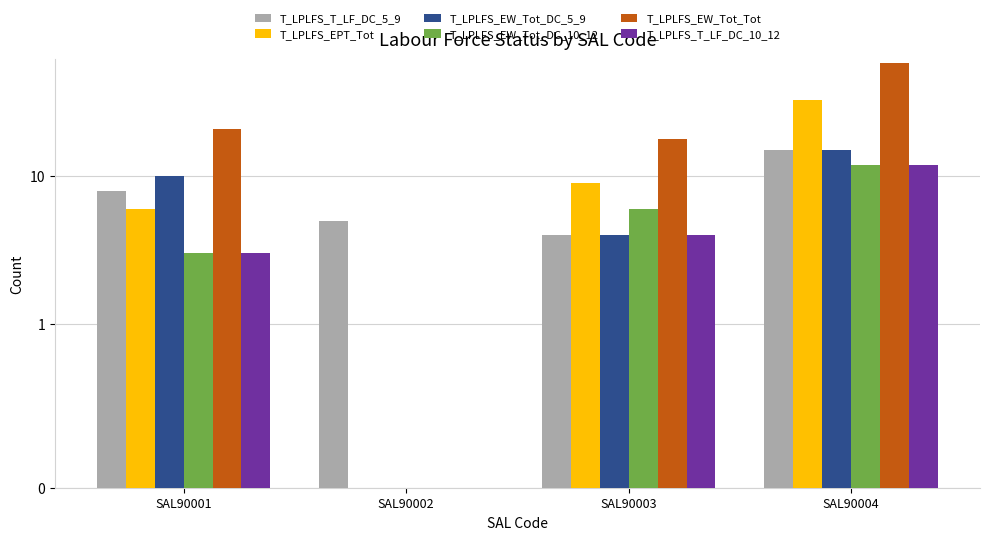

How many distinct data groups are displayed?

6